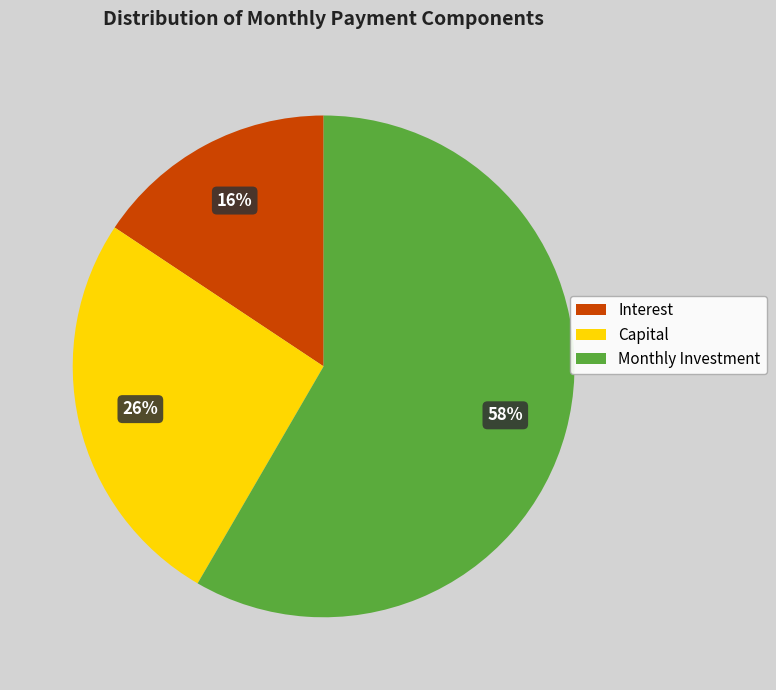

True or false: Interest accounts for 2% of the total.

False